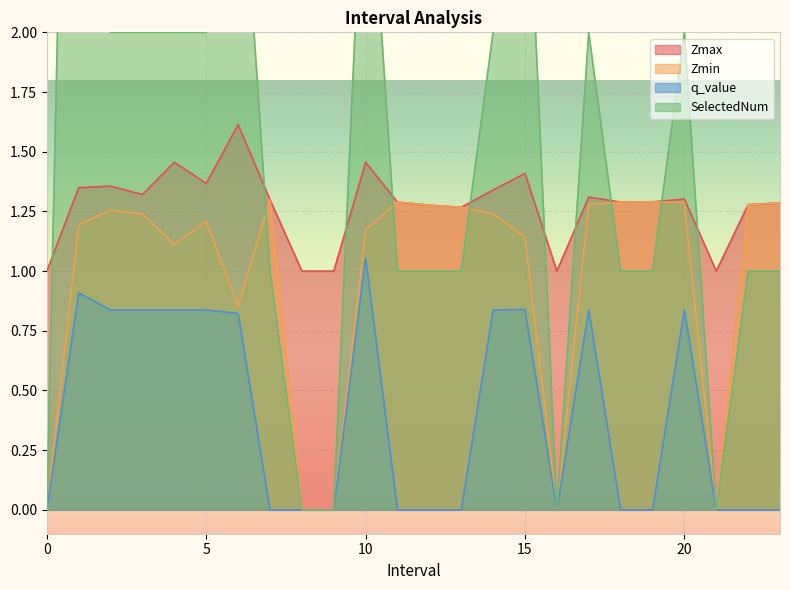

Rank the categories by SelectedNum value from highest to lowest.

1.0, 6.0, 10.0, 15.0, 2.0, 3.0, 4.0, 5.0, 14.0, 17.0, 20.0, 7.0, 11.0, 12.0, 13.0, 18.0, 19.0, 22.0, 23.0, 0, 8, 9, 16, 21